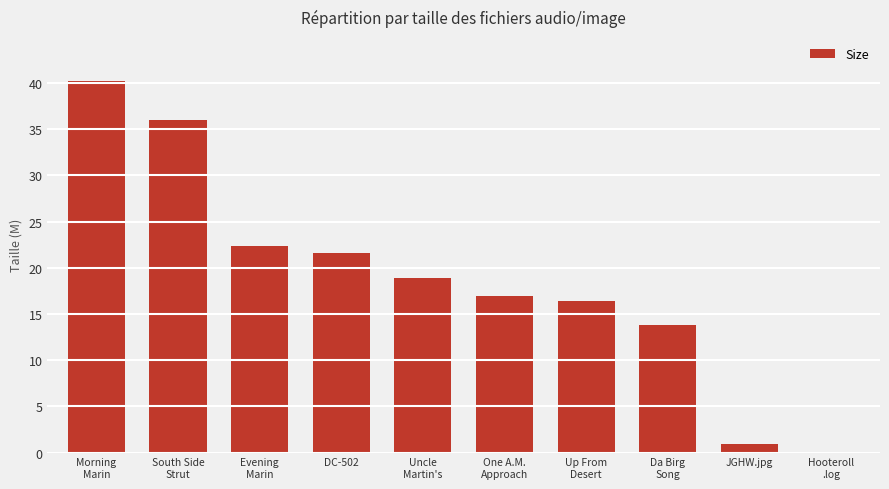

Where does the data first go above 18?

Morning
Marin